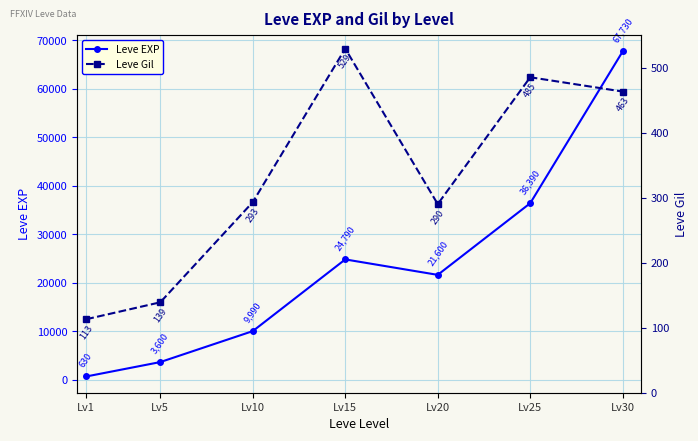

Reading left to right, extract all data points from this chart.

Leve EXP: 630	3600	9990	24790	21600	36390	67730
Leve Gil: 113	139	293	529	290	485	463